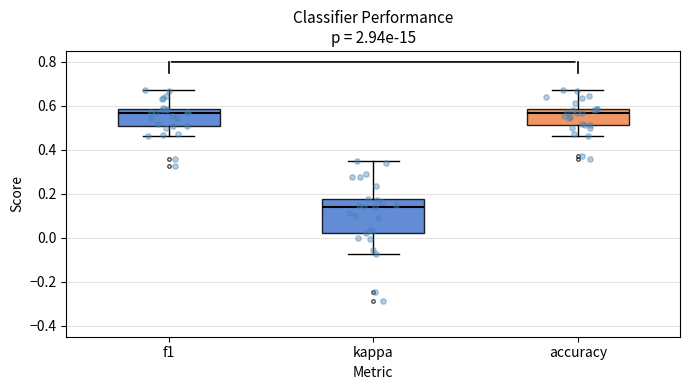

Where does the lower whisker of the box for f1 end on the y-axis? The values are not printed on the chart, so give them approximately, as read against the axis.

0.46